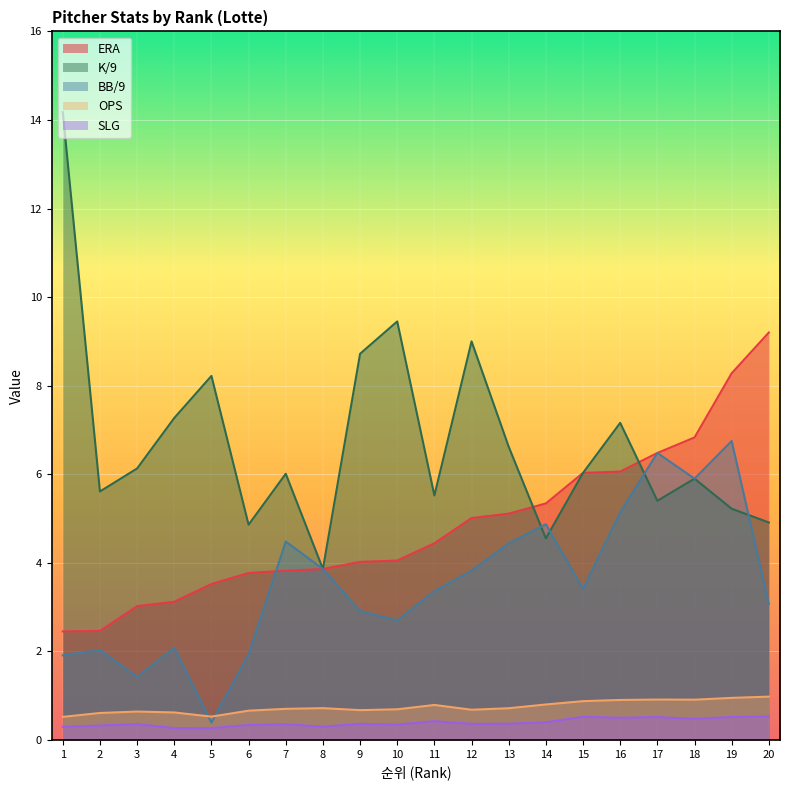

How many interior local valleys does the K/9 series have?

6